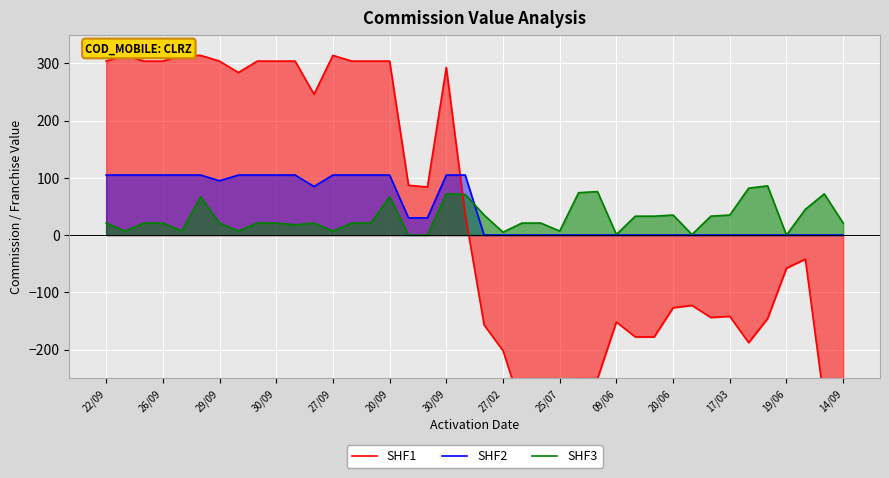

Between 25 and 38, which series saw the biggest shift?

SHF1